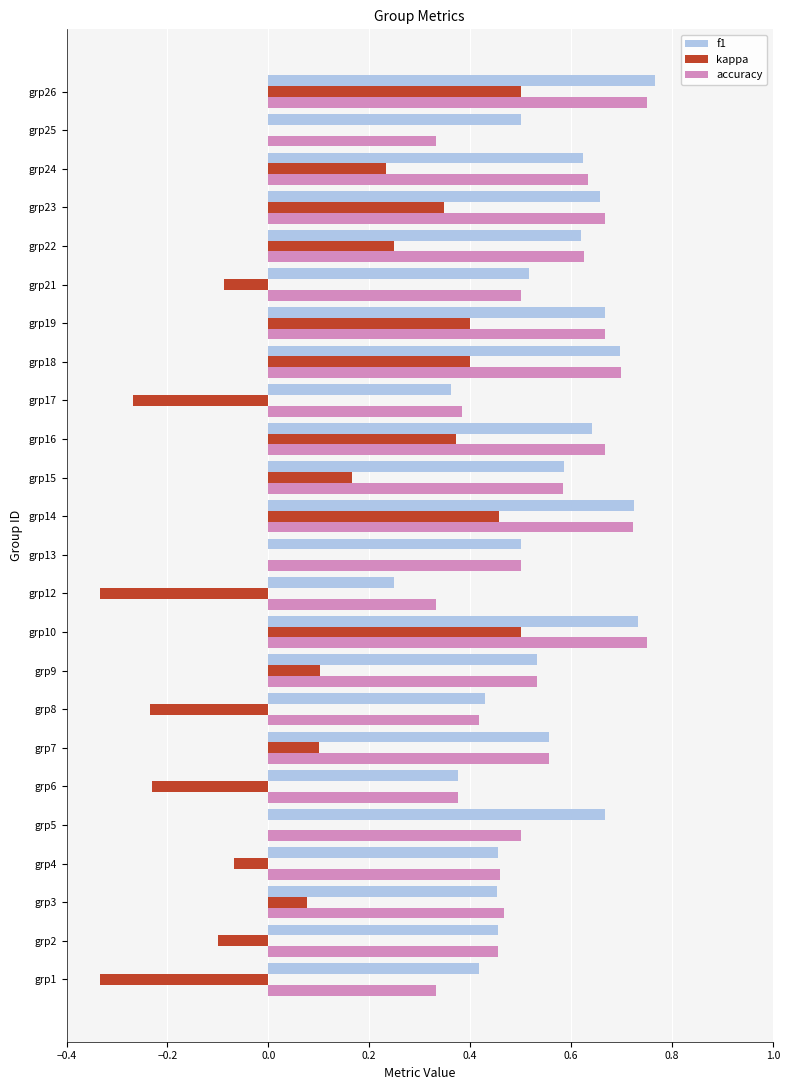

Between grp6 and grp10, which series saw the biggest shift?

kappa